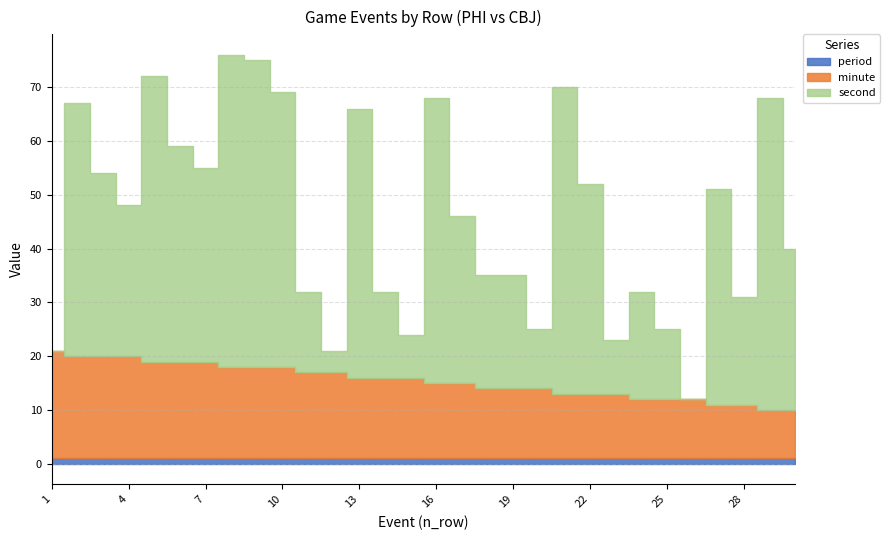

Where is second nearest to the value 29?

4